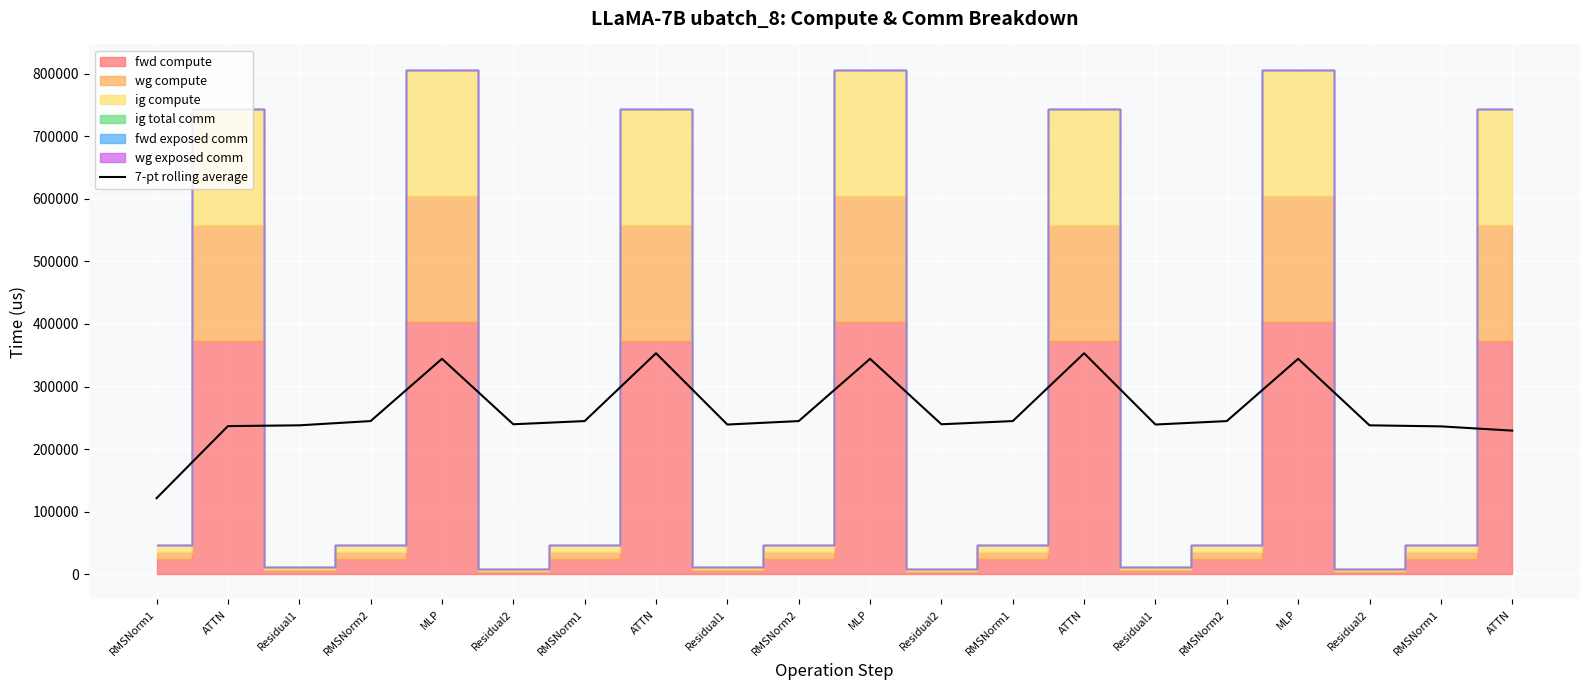

What is the change in value from MLP to RMSNorm1?

-107980.1